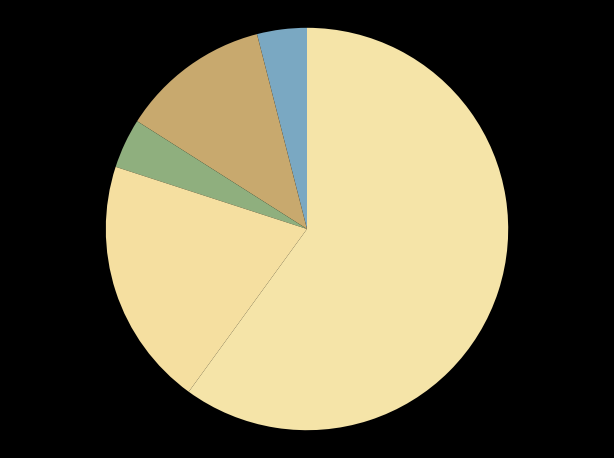

Count the number of slices in the pie.

5